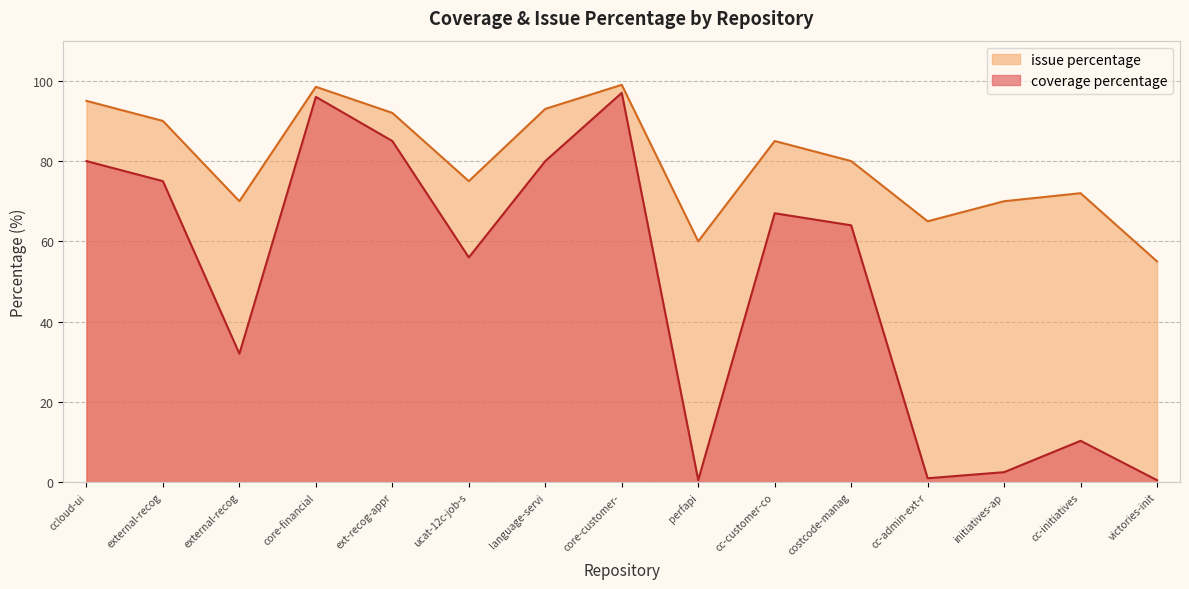

What is the spread (max minus min) of values at language-servi?

13.0